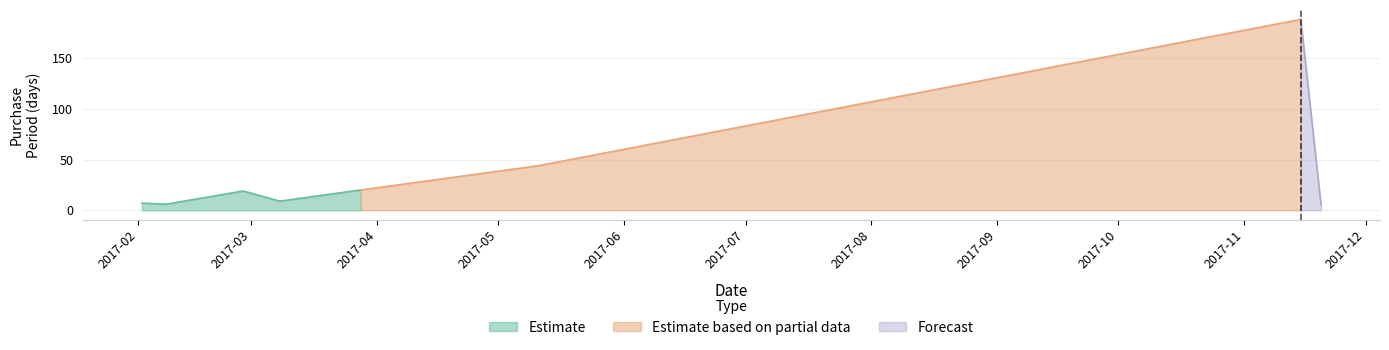

Is it true that the value at 2017-11-15 is 188?

True